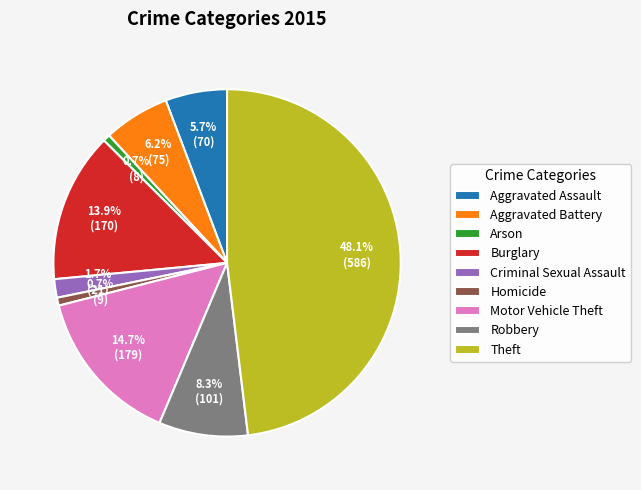

What percentage do Motor Vehicle Theft and Burglary together represent?

28.6%